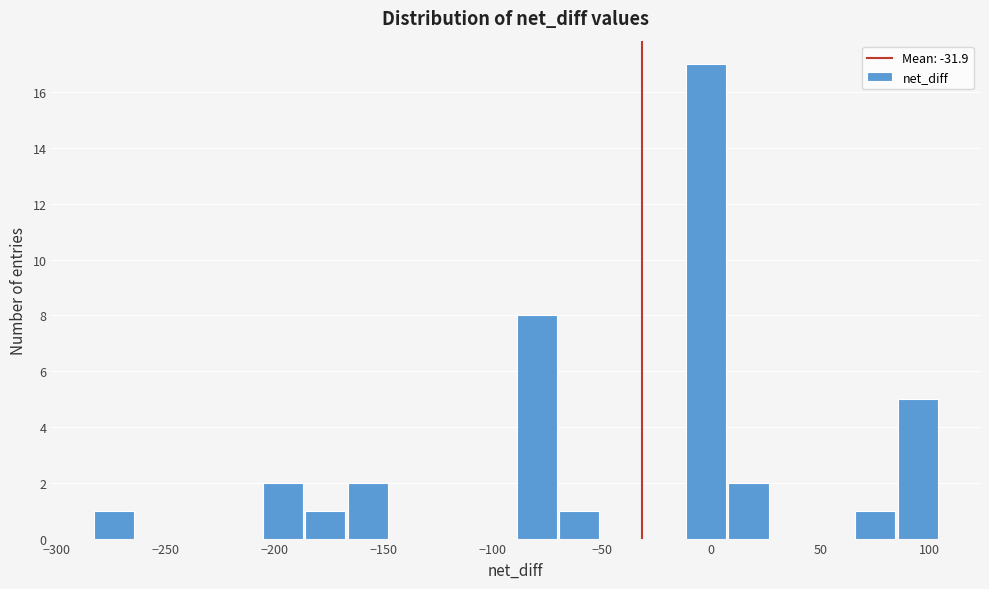

Read against the x-axis, roughly where is the centre of the tallest bar?

0